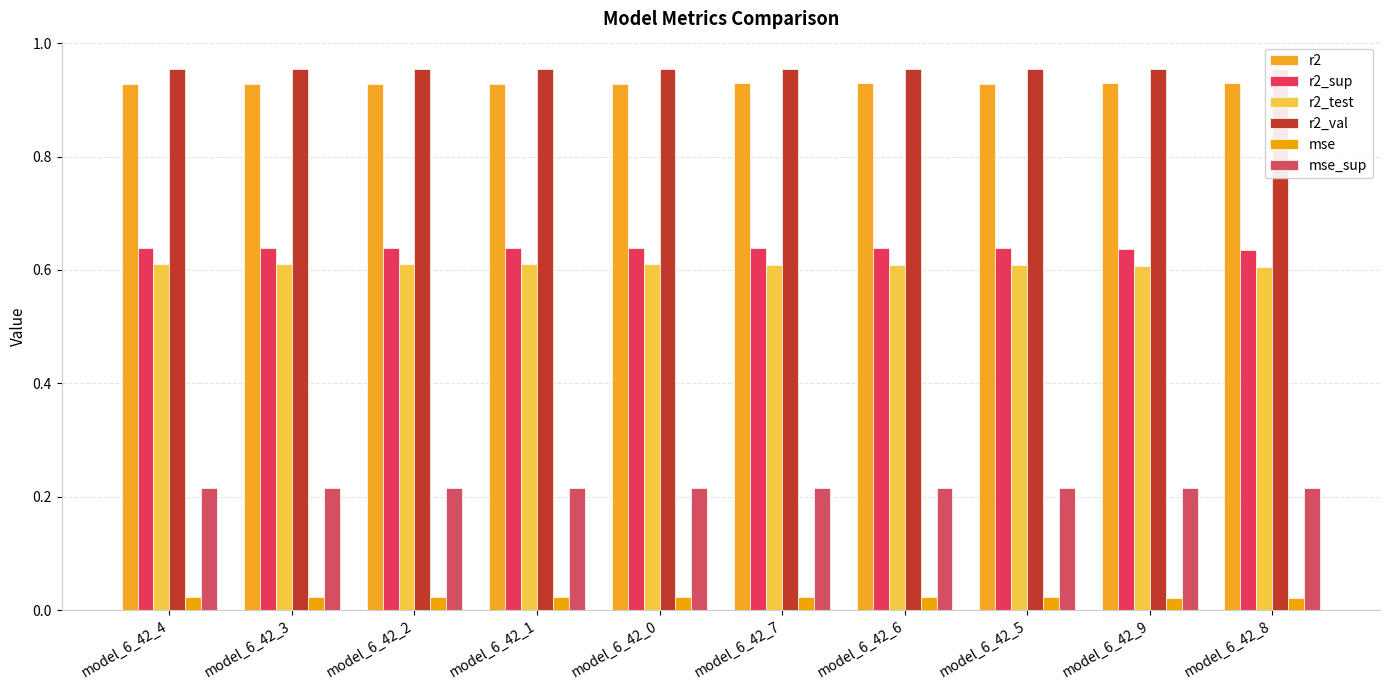

What is the label of the 8th bar from the left?

model_6_42_5